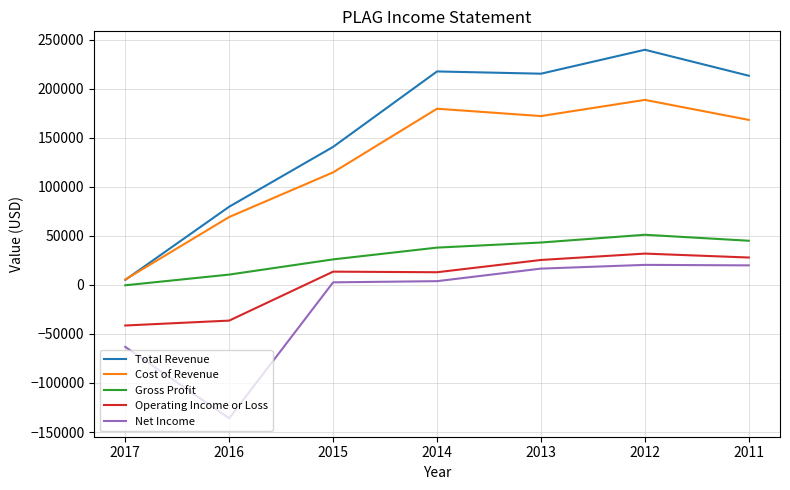

The value of Total Revenue at 2016 is 79700. True or false?

True